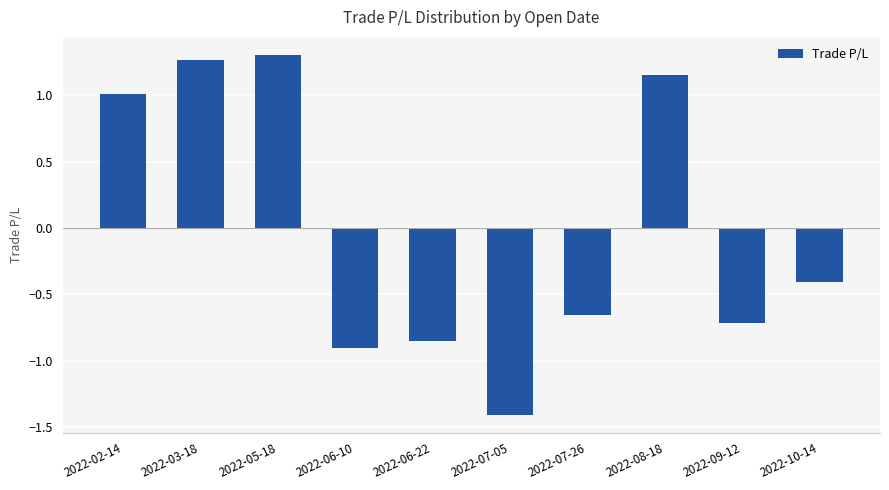

What is the label of the 6th bar from the left?

2022-07-05